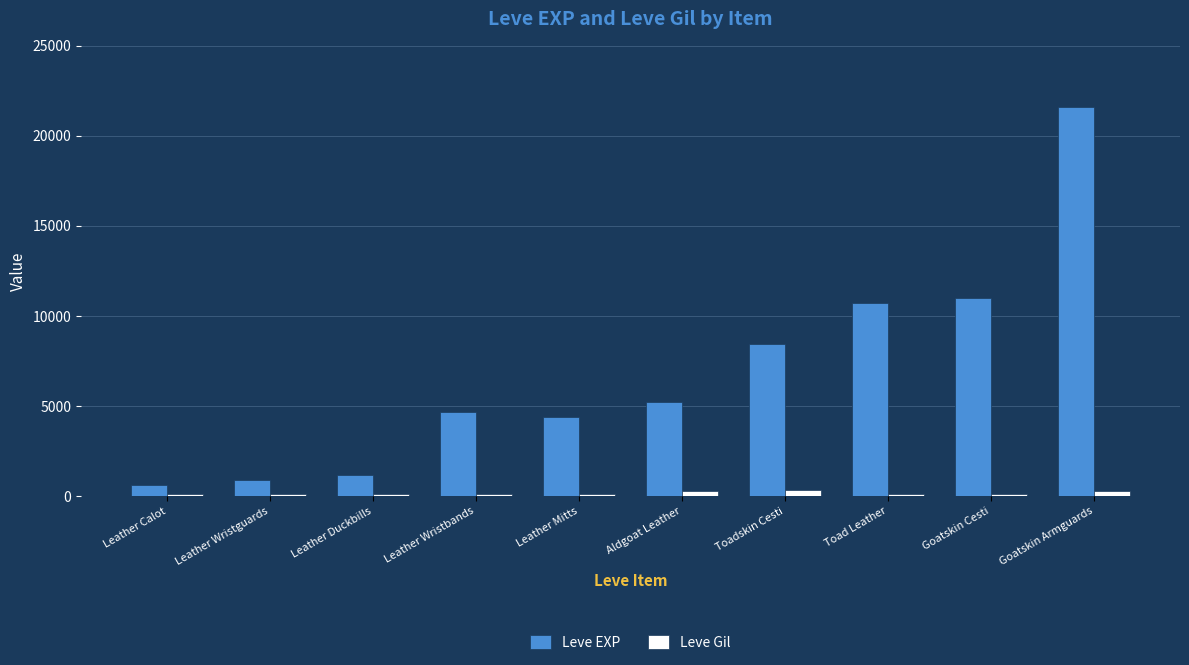

At which category is the sum across all series the highest?

Goatskin Armguards